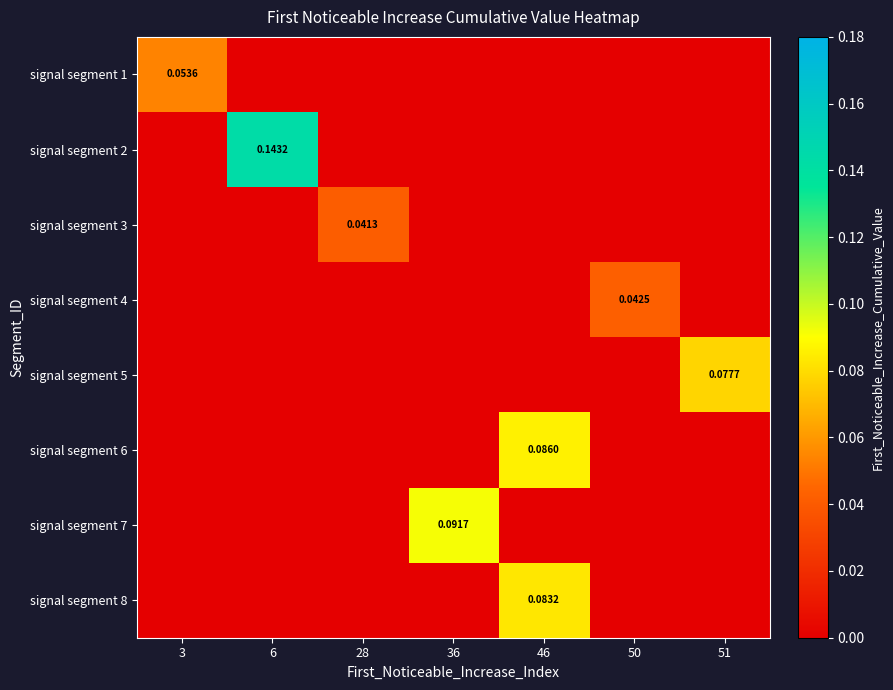

List the labels in order of signal segment 1 value, smallest first.

6, 28, 36, 46, 50, 51, 3